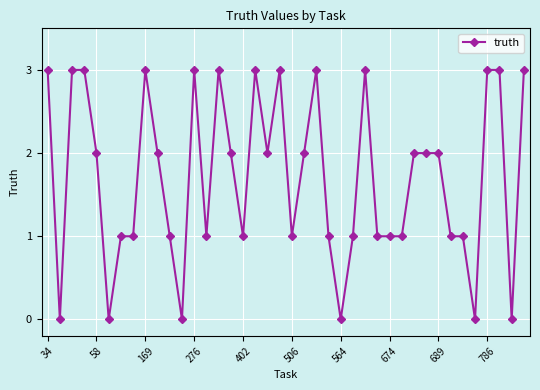

What is the maximum value shown in the chart?

3